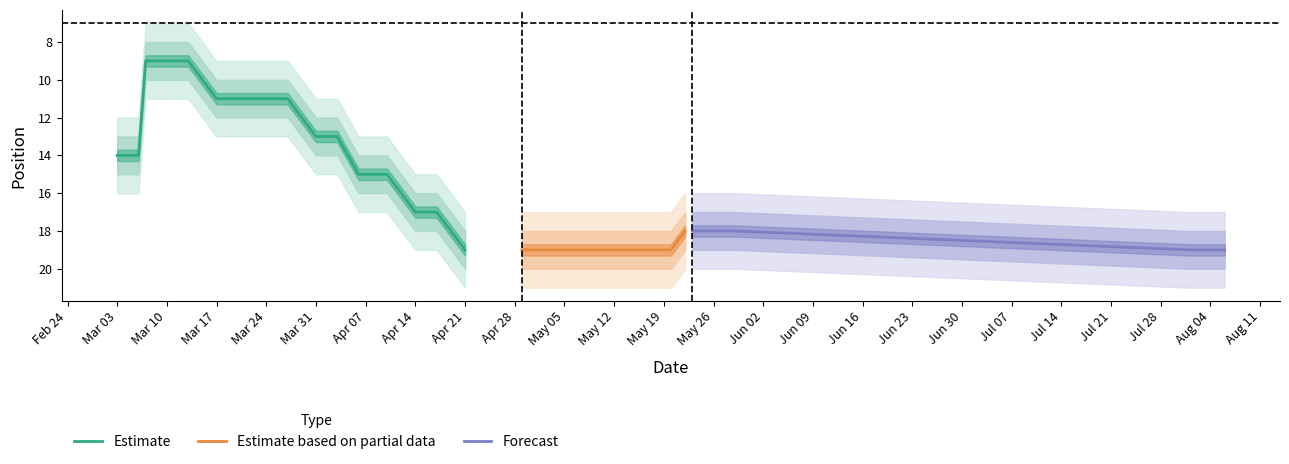

The value of Estimate at Apr 07 is 7. True or false?

False